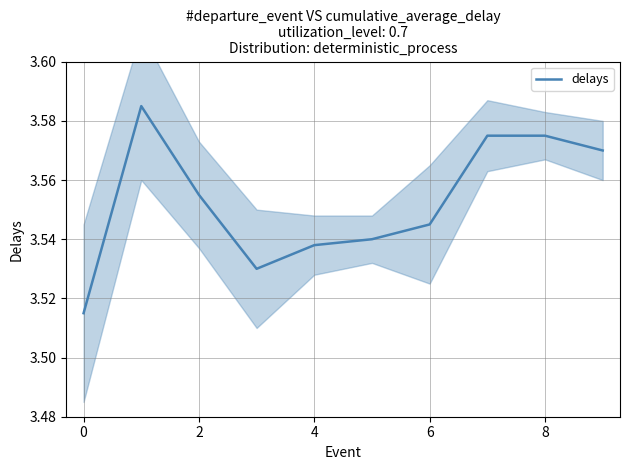

The value of delays at 4 is 6.0. True or false?

False